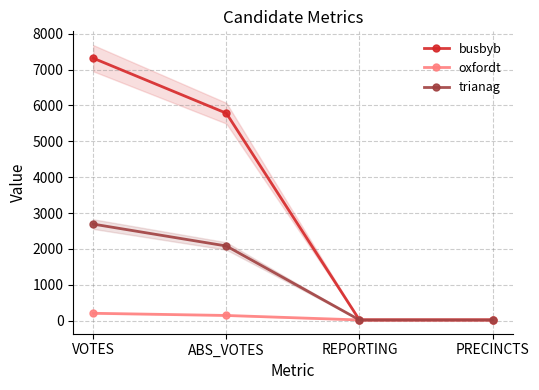

Where does the trianag series first go above 2081?

VOTES